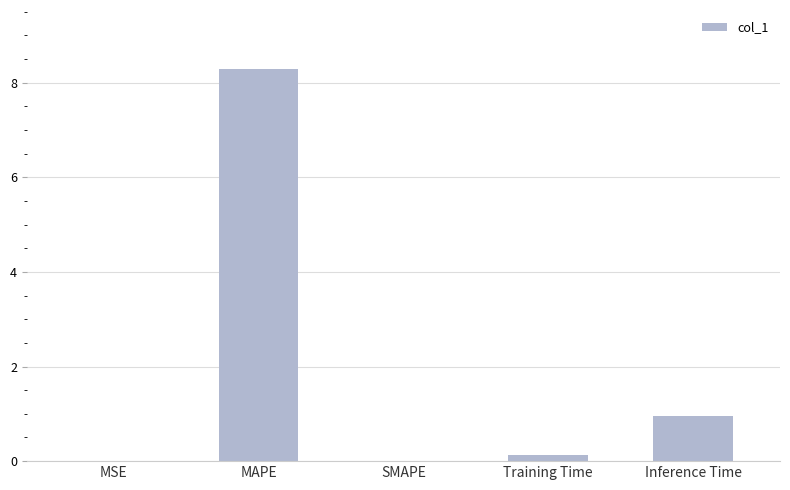

True or false: the data shows 0.0 at SMAPE.

True